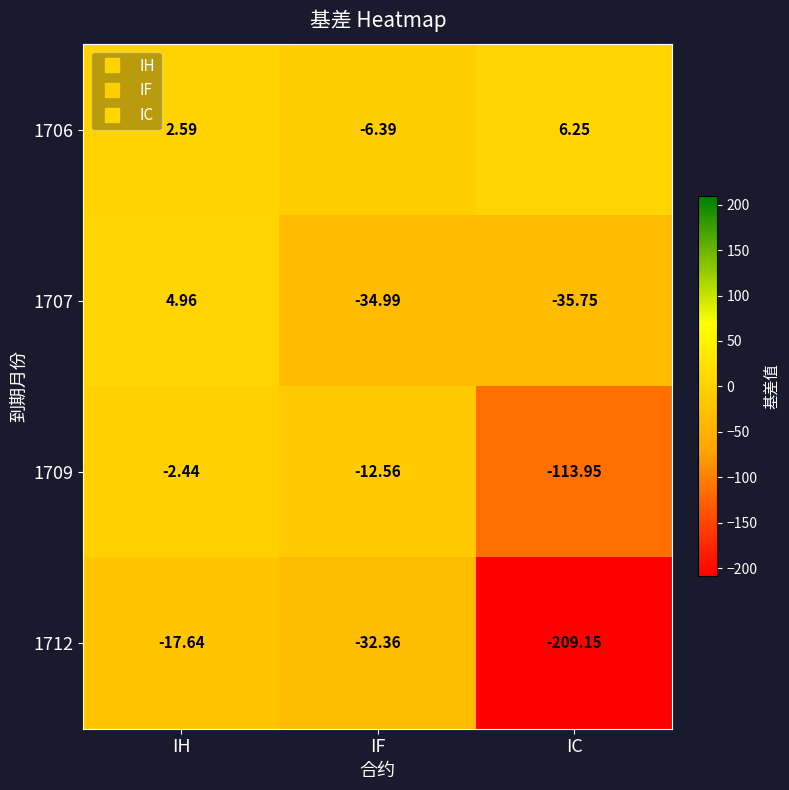

Where is 1709 nearest to the value -58?

IF